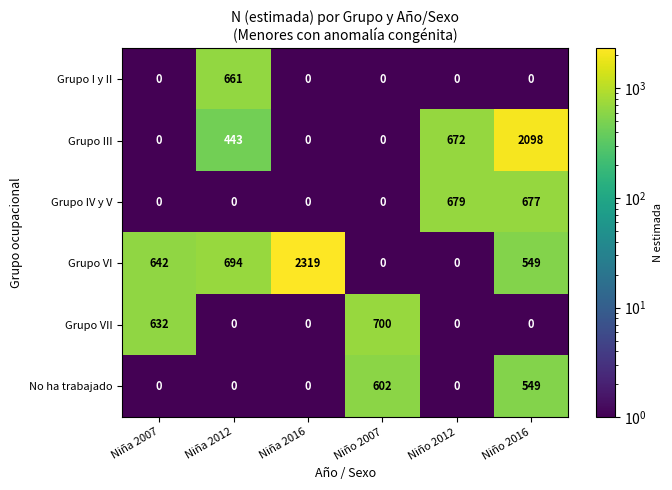

What is the highest value of the Grupo VII series?

700